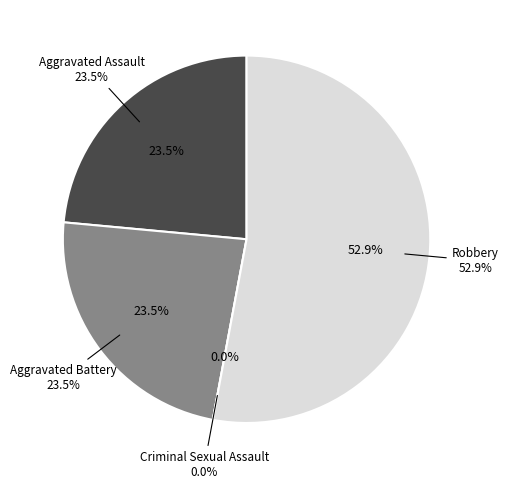

Between Aggravated Battery and Criminal Sexual Assault, which is larger?

Aggravated Battery